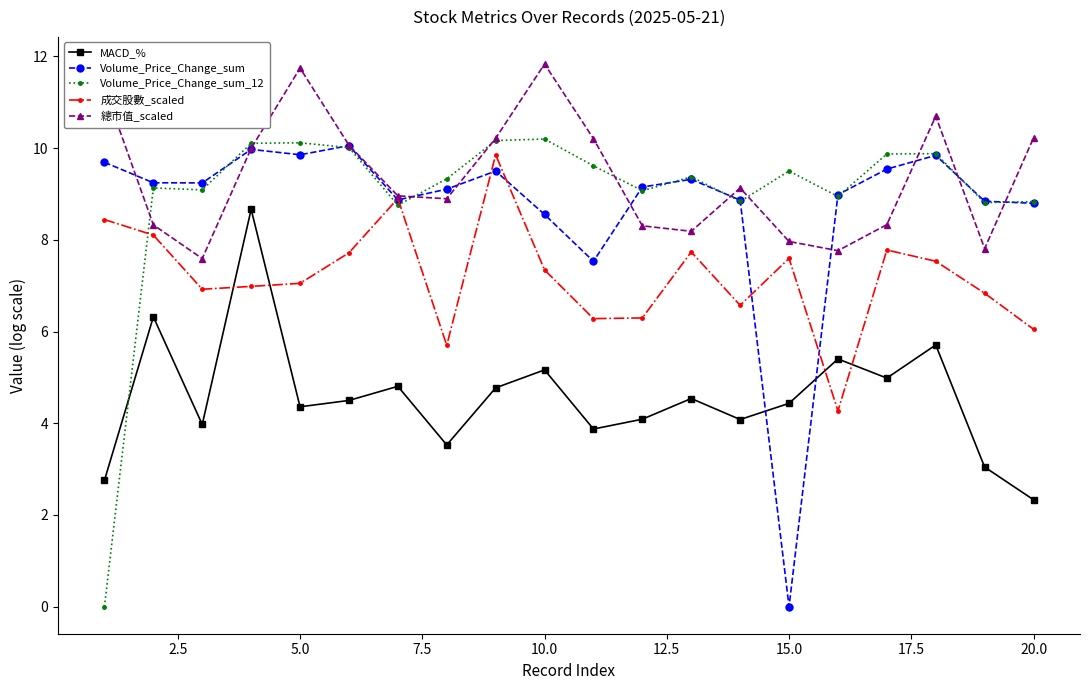

What is the minimum value for MACD_%?

2.3